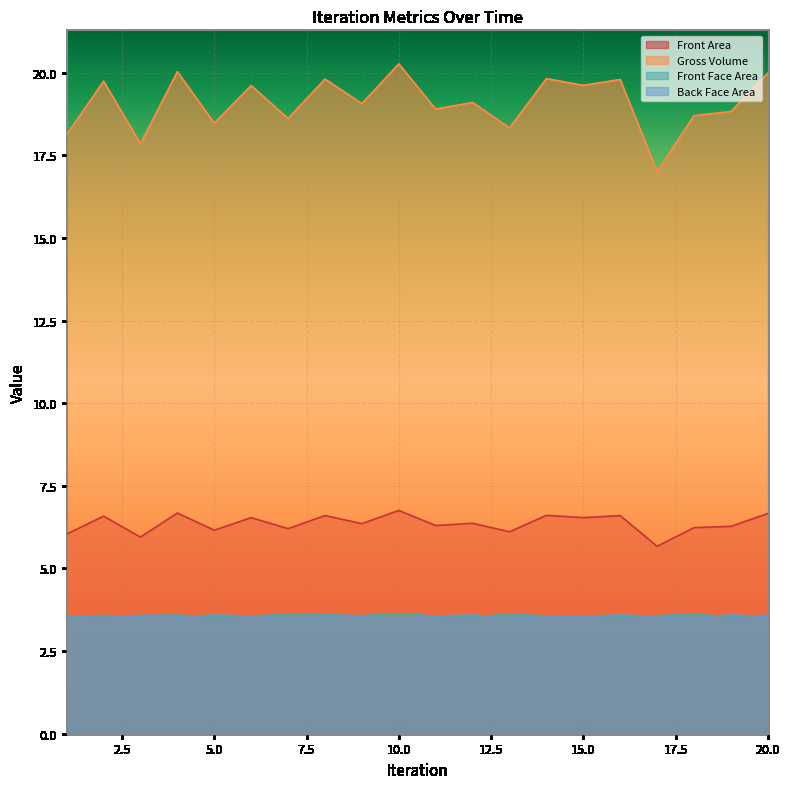

Which series changed the most between 14 and 15?

Gross Volume